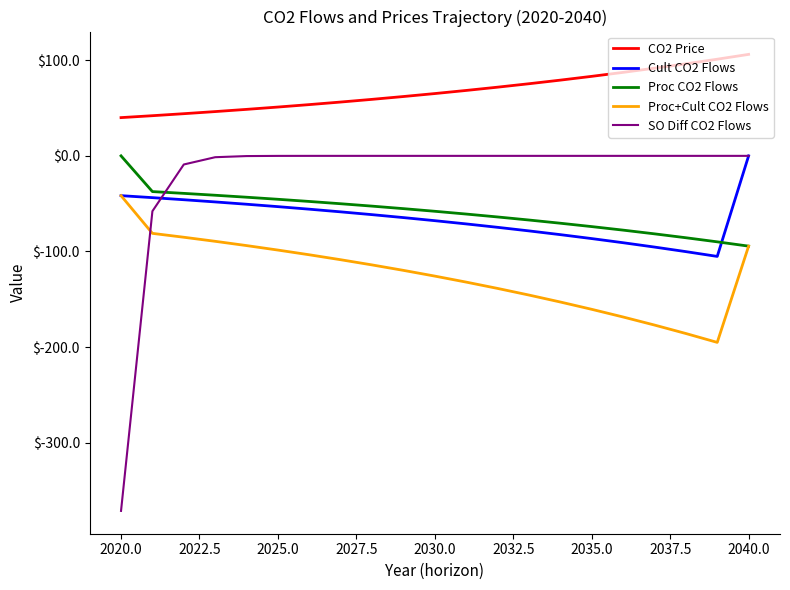

What is the greatest value displayed?

106.1